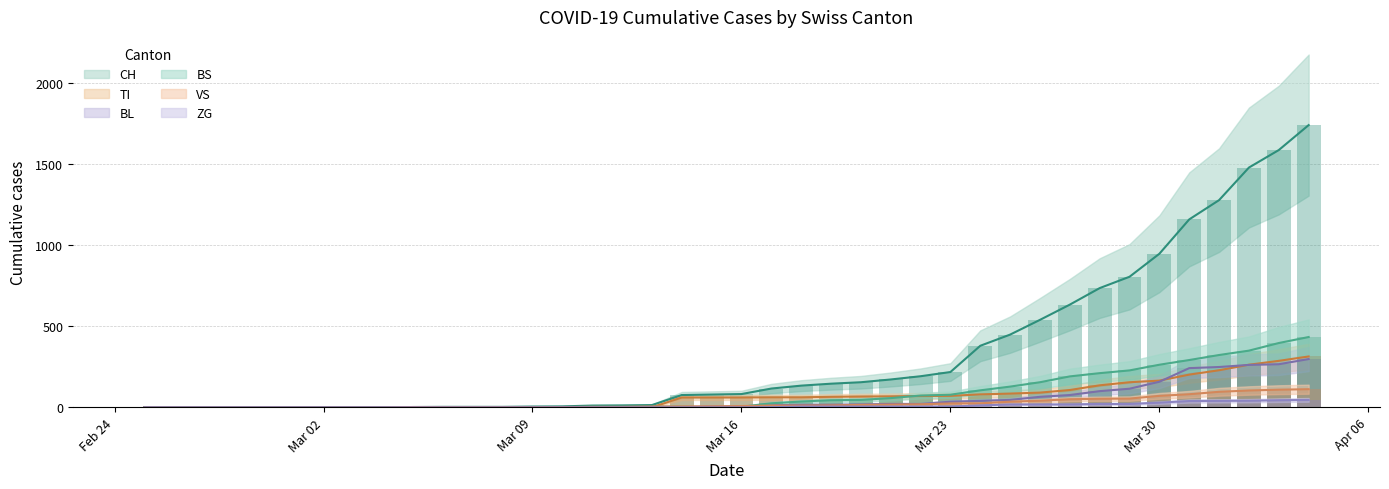

Are the bars grouped side by side (vs. stacked)?

Yes